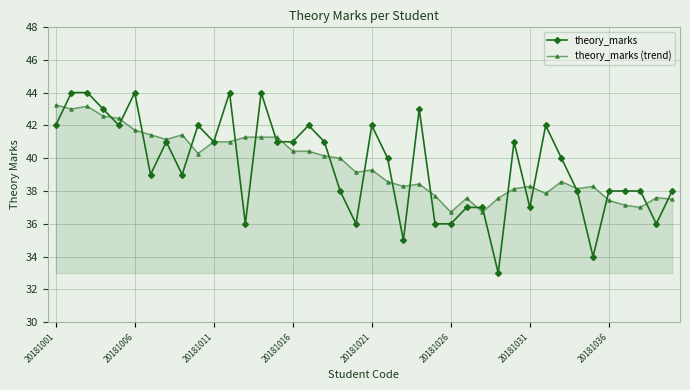

Which series has the largest range (max minus min)?

theory_marks